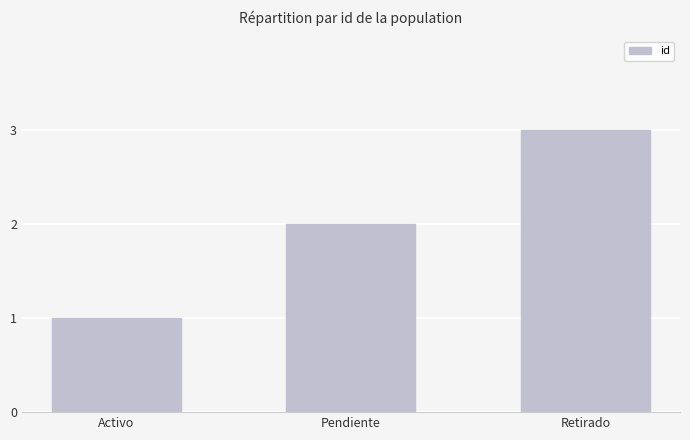

What is the label of the 1st bar from the left?

Activo